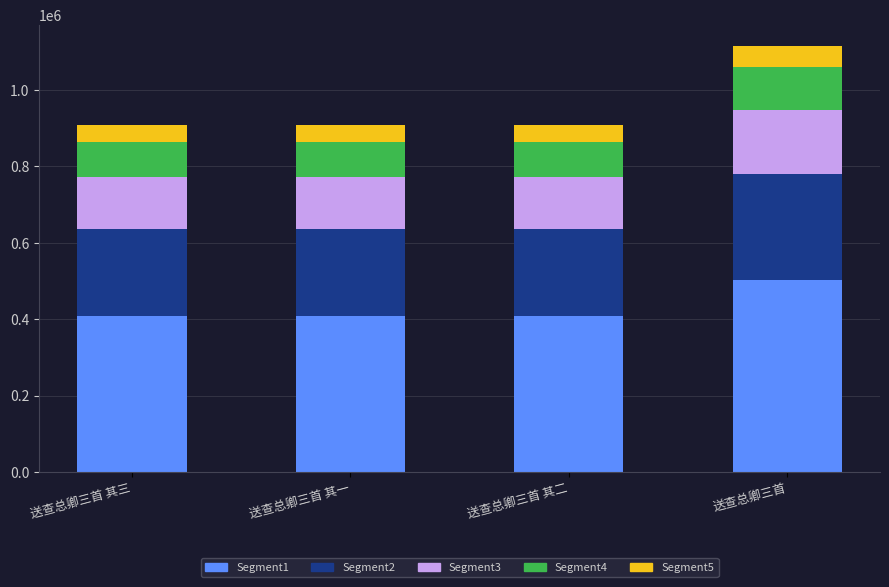

Where does the Segment1 series first go above 408677?

送查总卿三首 其一